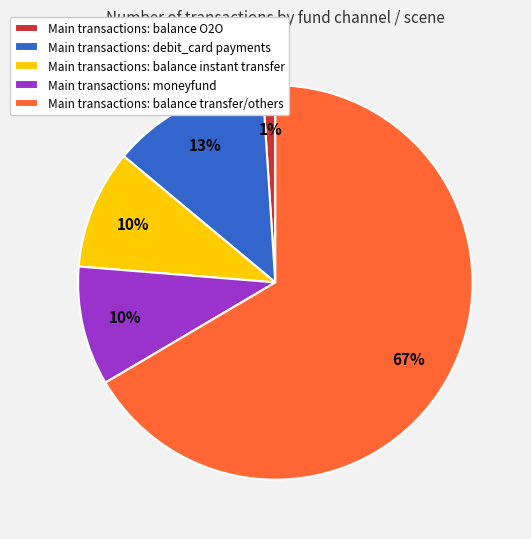

To the nearest percent, what is the difference between the largest and smallest slice percentages?

65%